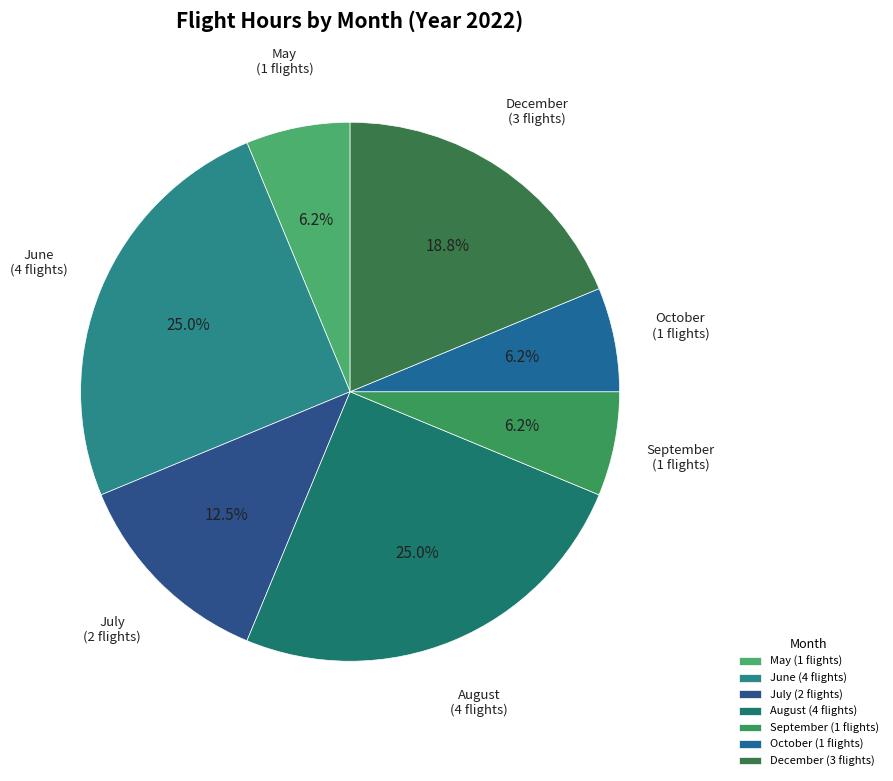

Is the sum of July and October greater than half?

No